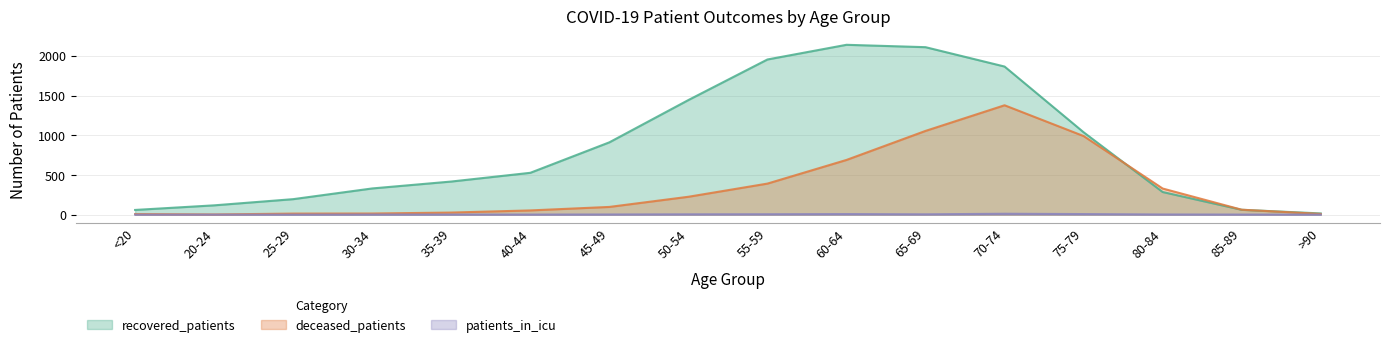

How many distinct data groups are displayed?

3